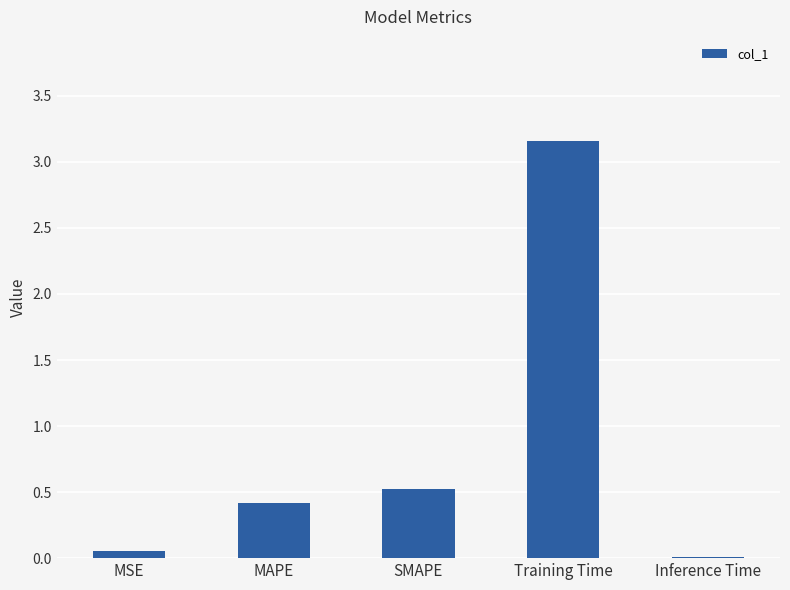

Which has a higher value, SMAPE or MSE?

SMAPE